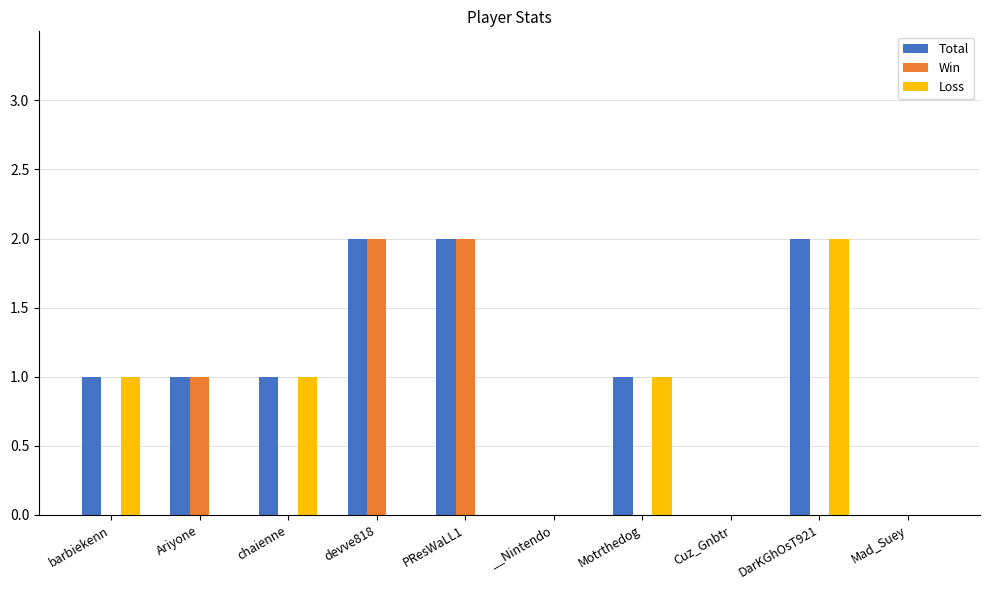

What is the total value across all series at PResWaLL1?

4